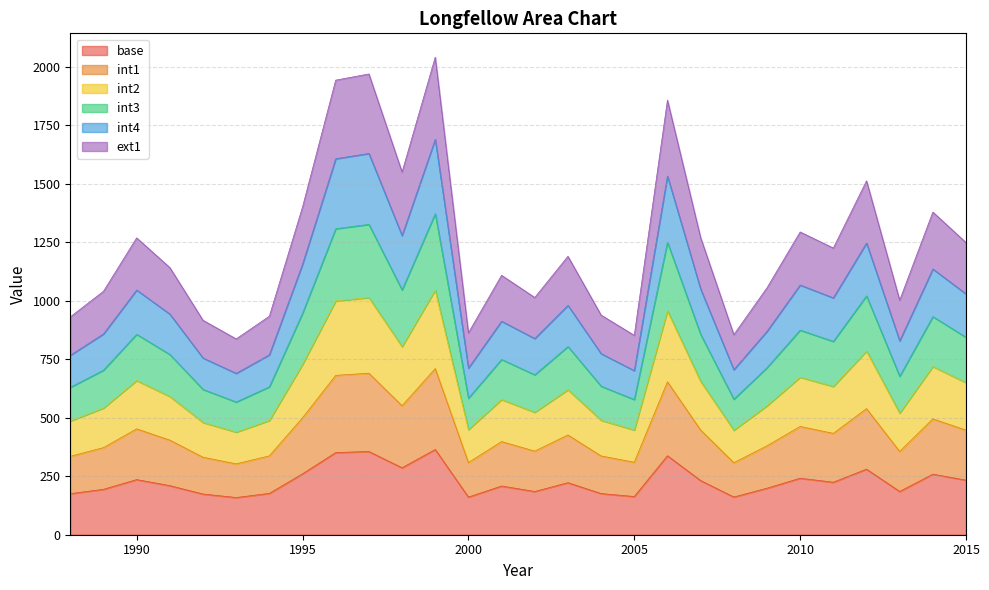

Which series has the largest range (max minus min)?

int3